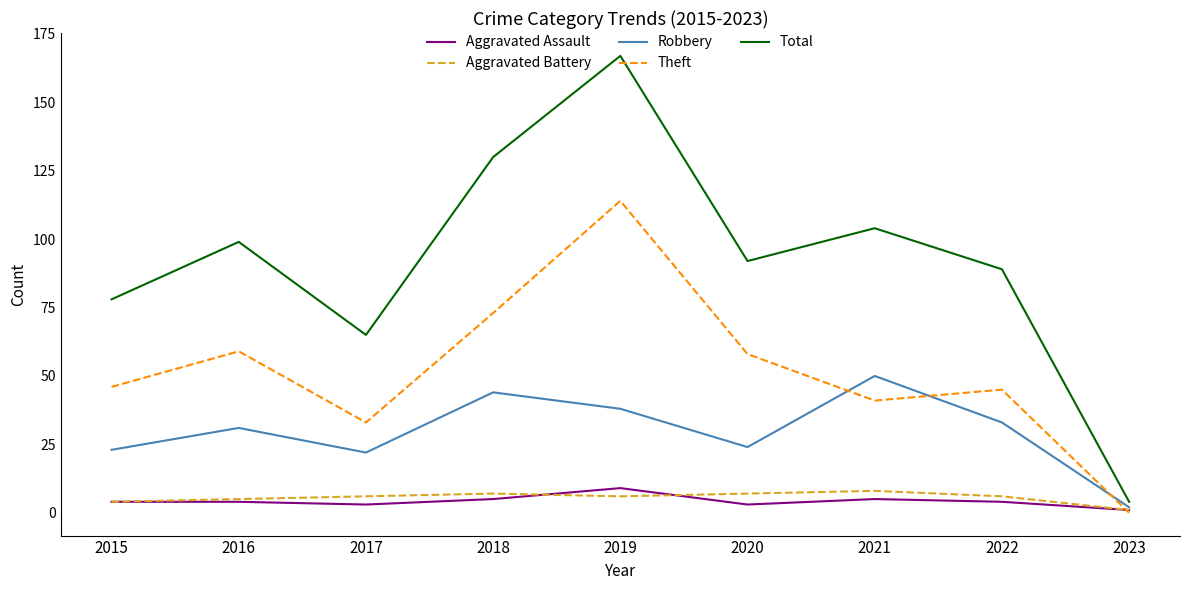

What is the difference between the Total values at 2017 and 2015?

13